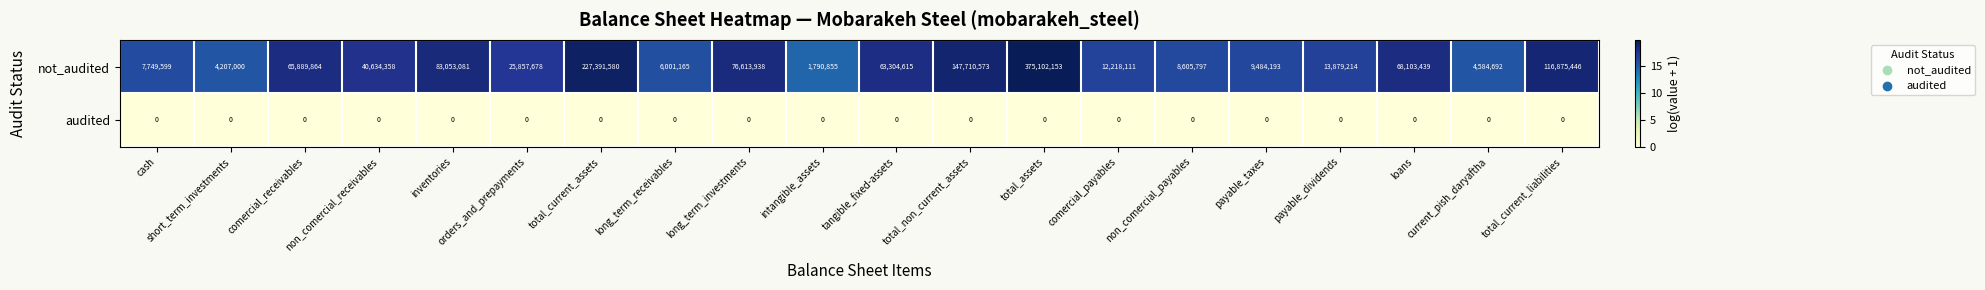

At which label does not_audited first exceed 40634358?

comercial_receivables